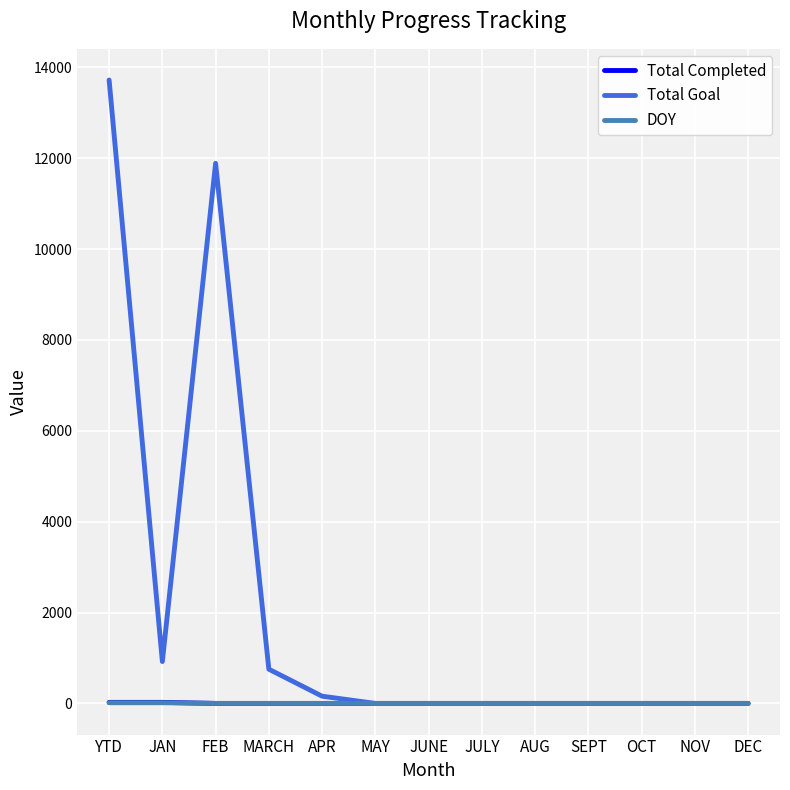

What position from the right is NOV?

2